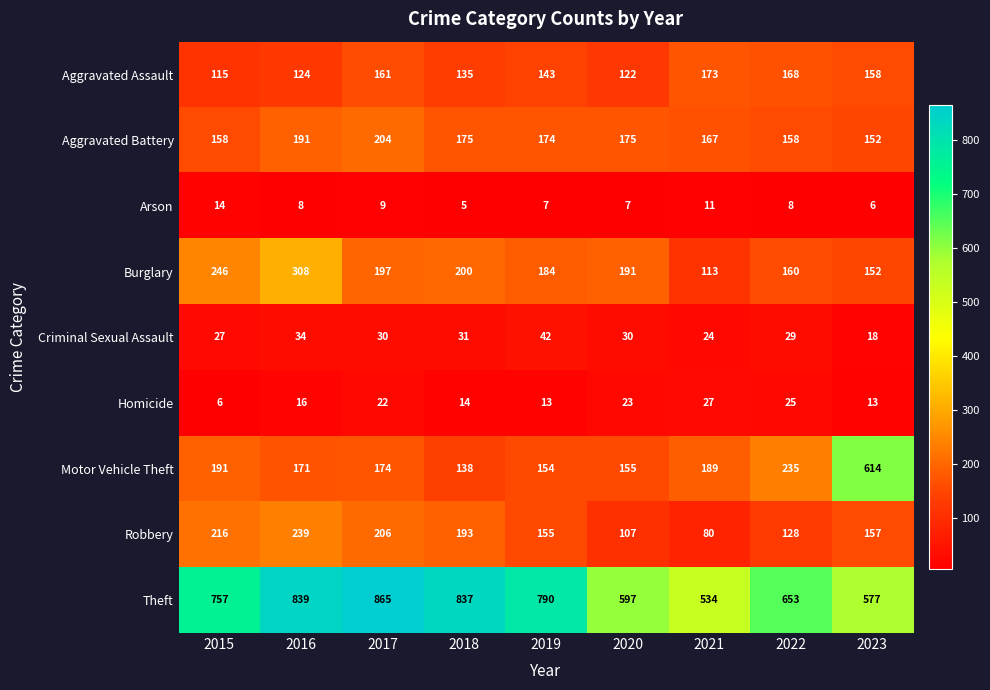

The value of Criminal Sexual Assault at 2022 is 43. True or false?

False